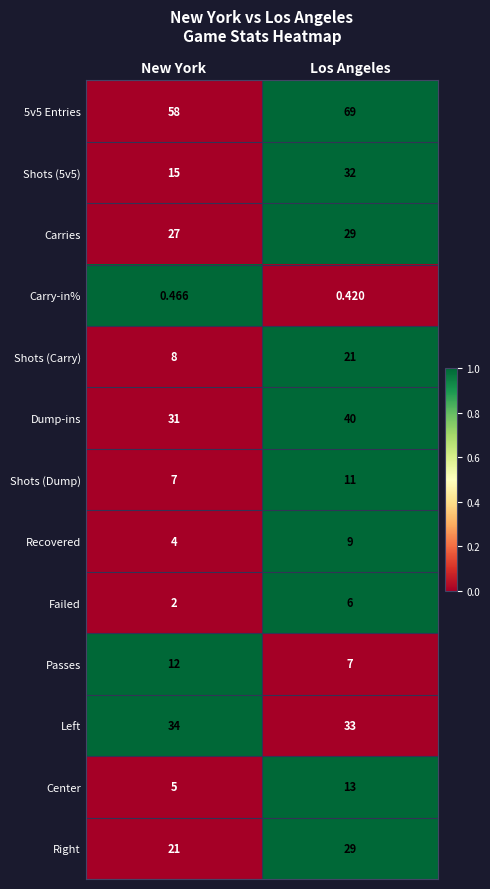

At which category does the chart reach its minimum across all series?

Los Angeles